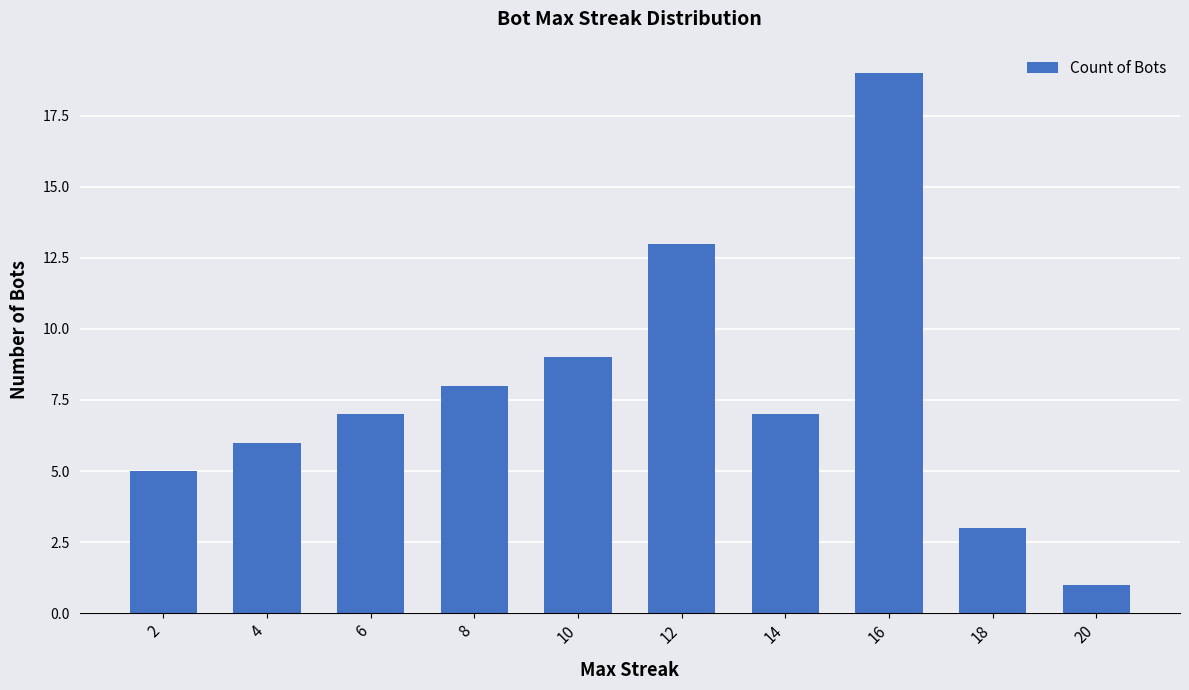

Reading right to left, what are all the values shown in this chart?

1	3	19	7	13	9	8	7	6	5